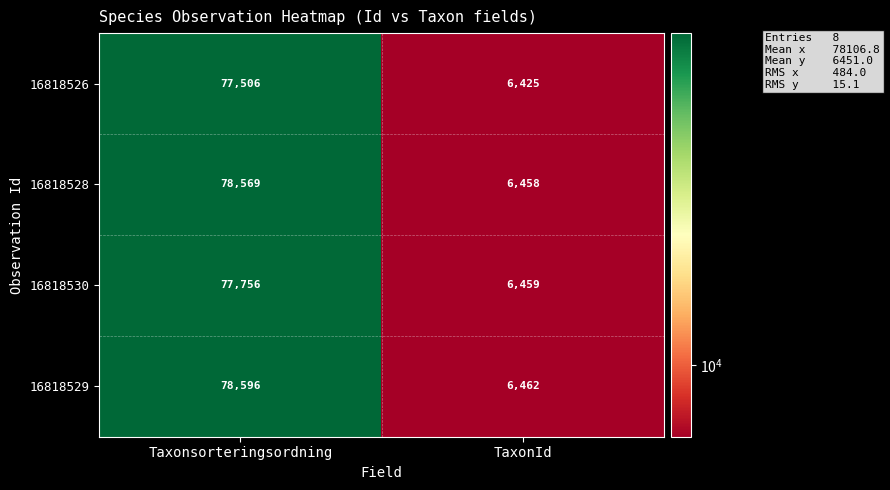

What is the difference between the 16818529 values at TaxonId and Taxonsorteringsordning?

72134